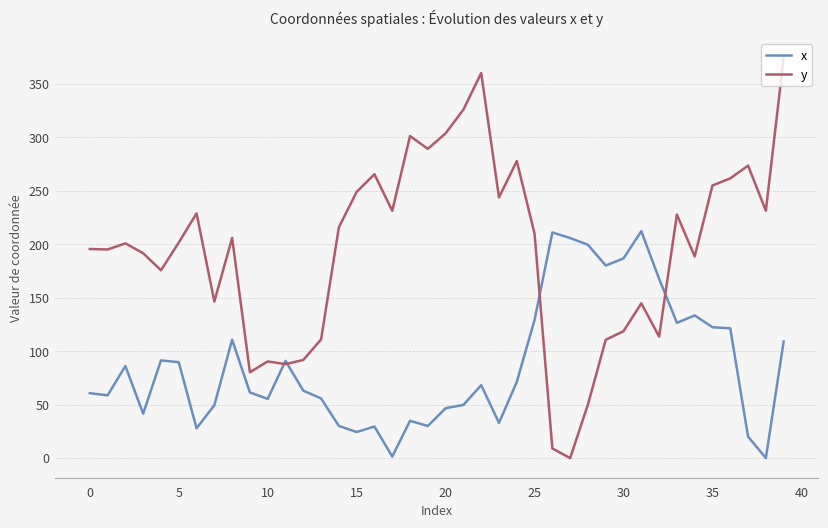

How many lines are shown in the chart?

2